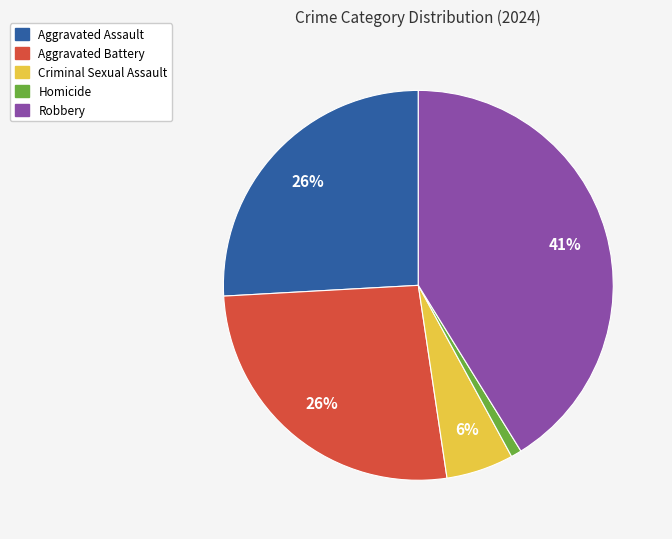

Is there any slice that represents more than half of the pie?

No